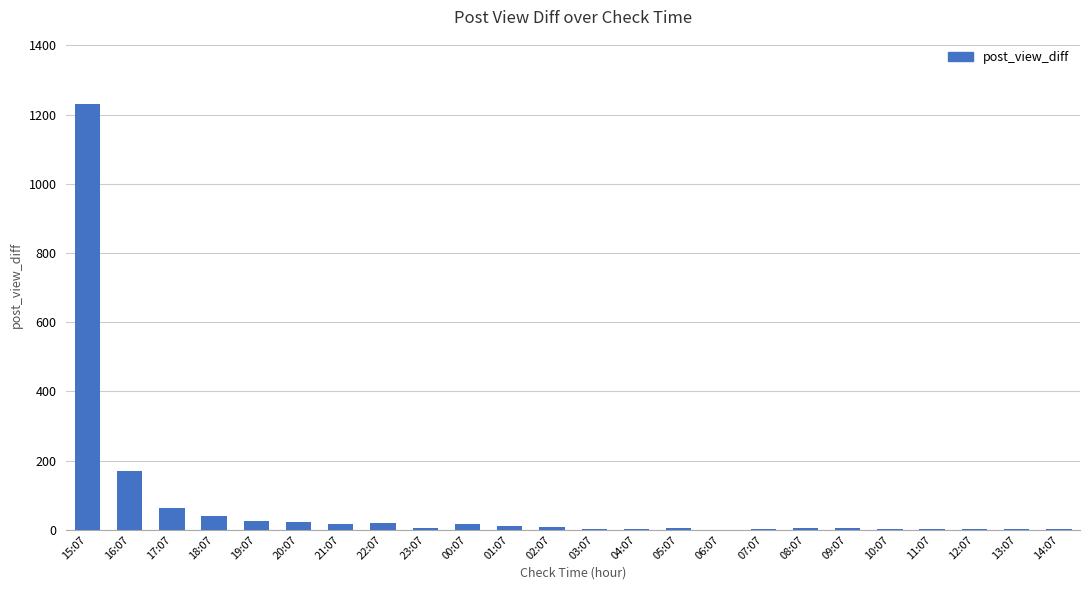

What is the maximum value shown in the chart?

1232